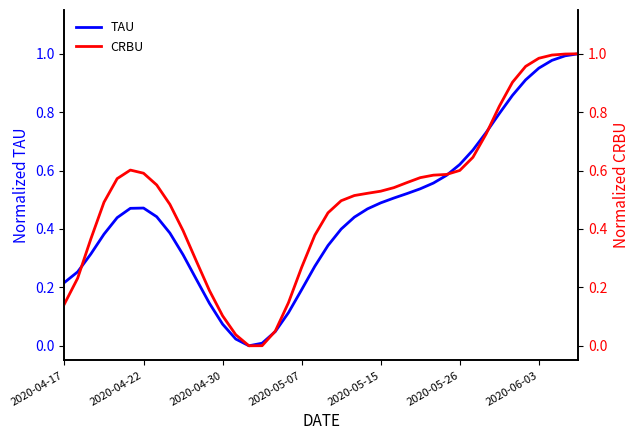

The value of TAU at 2020-05-15 is 0.5. True or false?

True